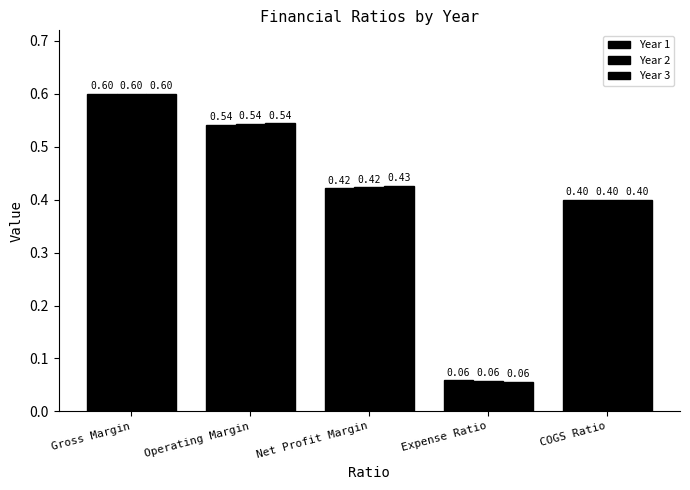

At which category does the chart reach its peak across all series?

Gross Margin